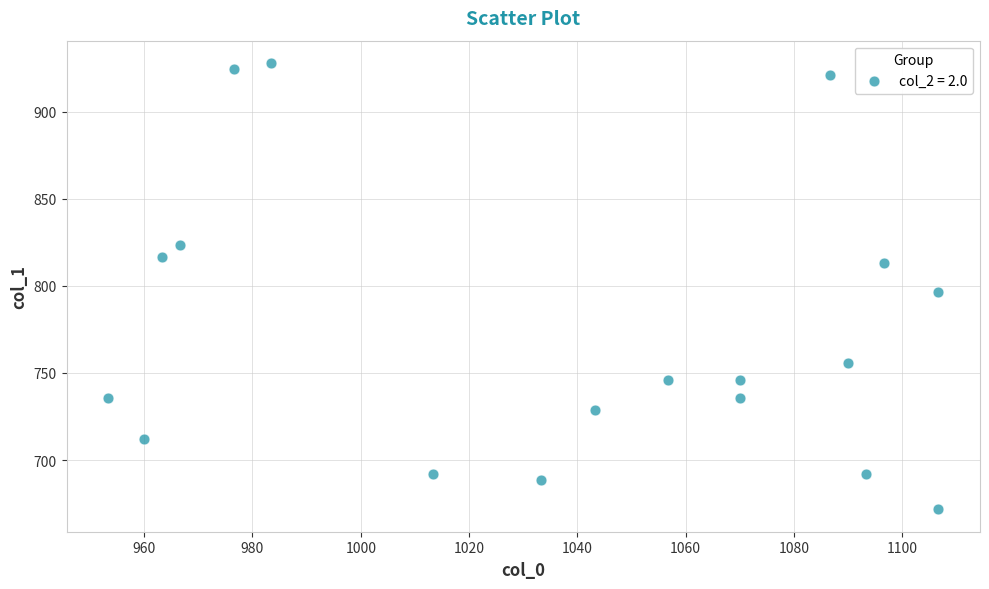

What is the range of Y values (max minus min)?

256.5